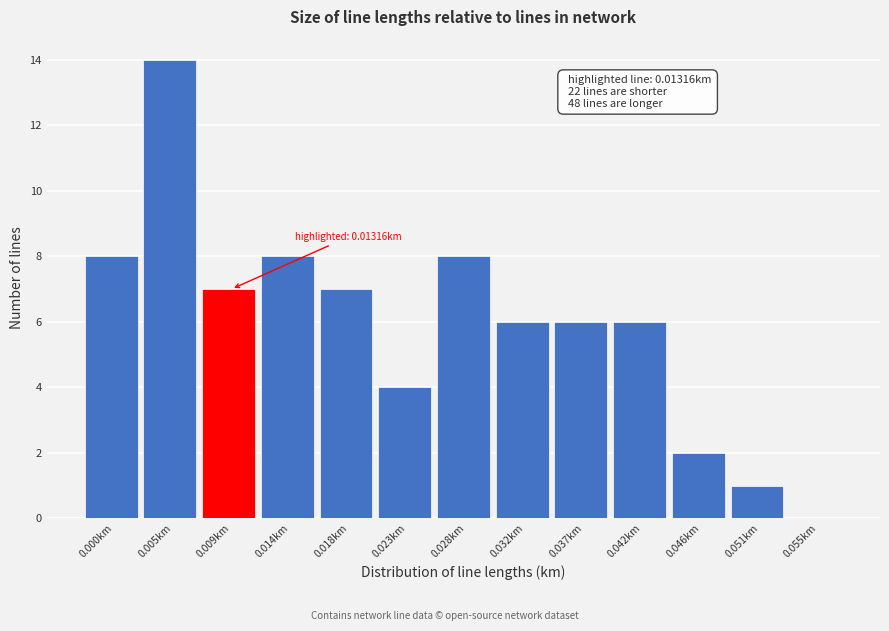

Reading left to right, list all the values displayed in this chart.

0.000km=8	0.005km=14	0.009km=7	0.014km=8	0.018km=7	0.023km=4	0.028km=8	0.032km=6	0.037km=6	0.042km=6	0.046km=2	0.051km=1	0.055km=0